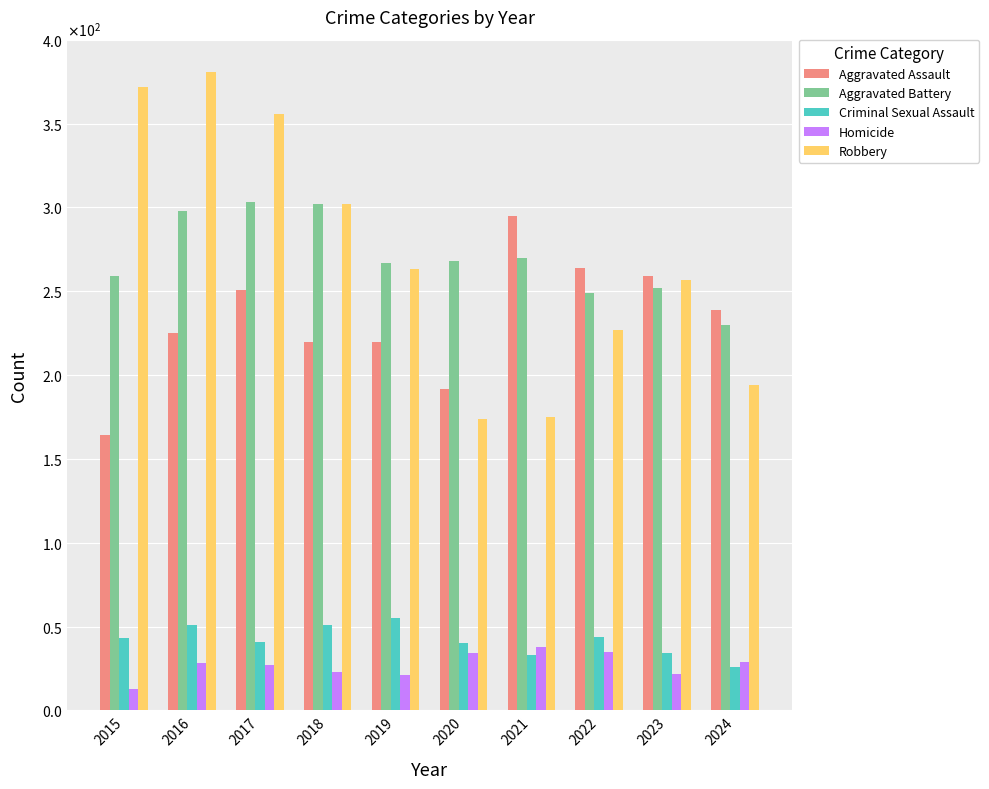

Are the bars horizontal?

No